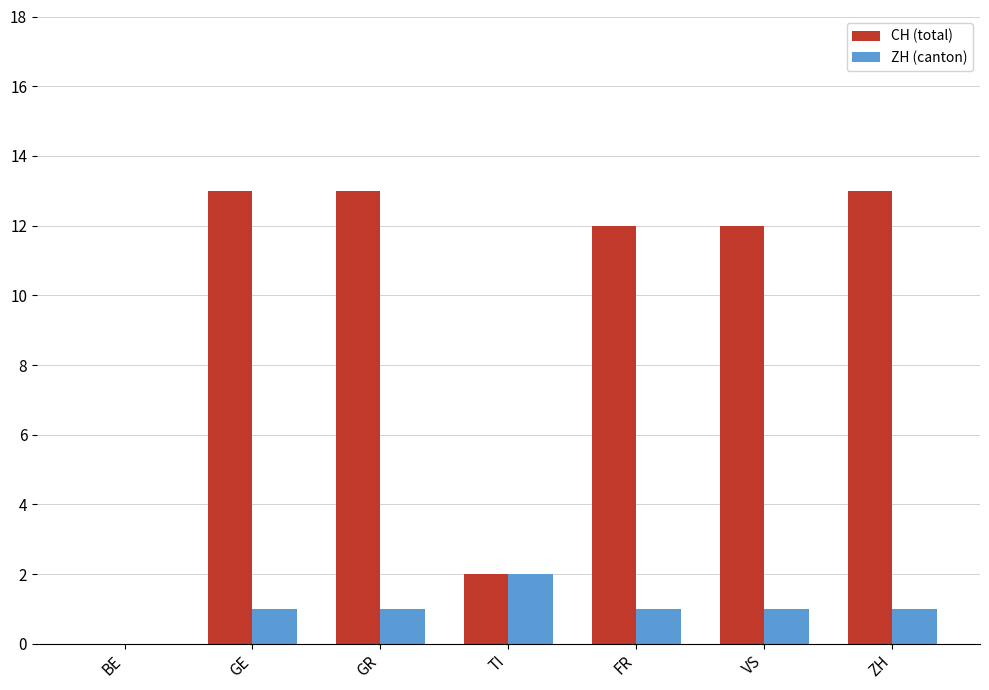

Reading left to right, extract all data points from this chart.

CH (total): 0	13	13	2	12	12	13
ZH (canton): 0	1	1	2	1	1	1